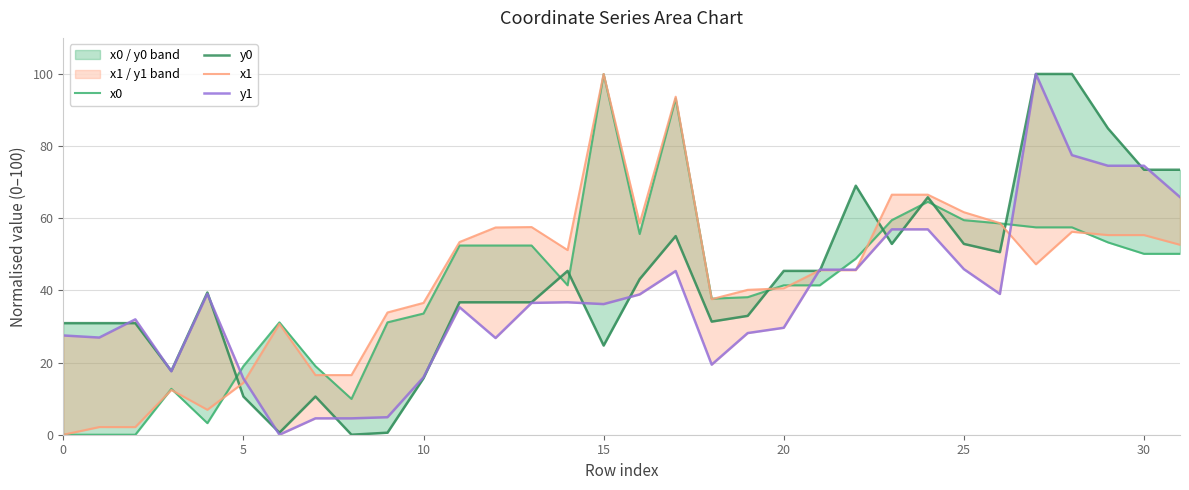

The value of x1 at 11 is 36.9. True or false?

False